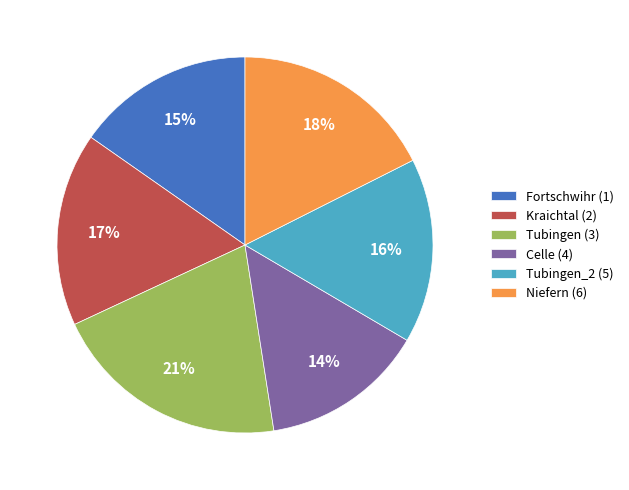

Count the number of slices in the pie.

6